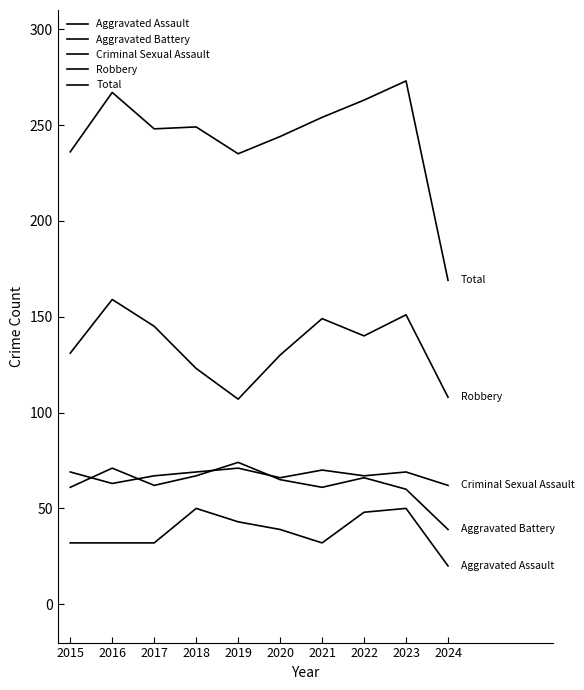

How many lines are shown in the chart?

5